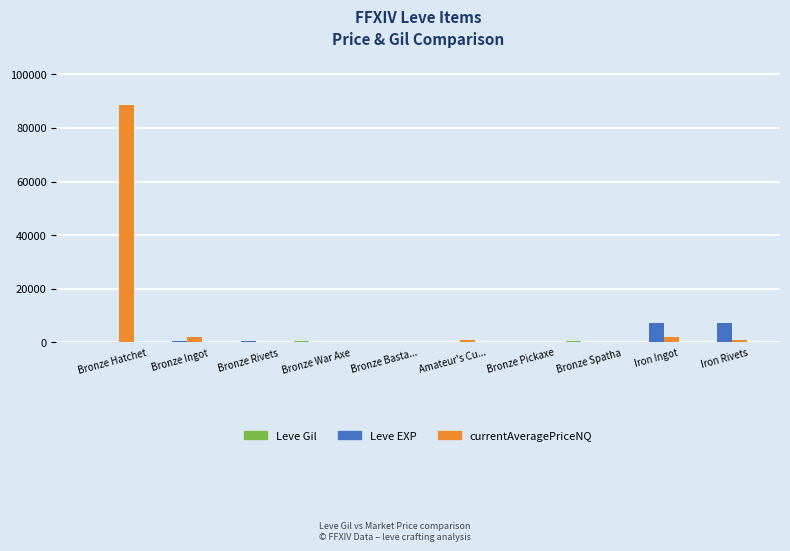

Which series has the largest total across all categories?

currentAveragePriceNQ